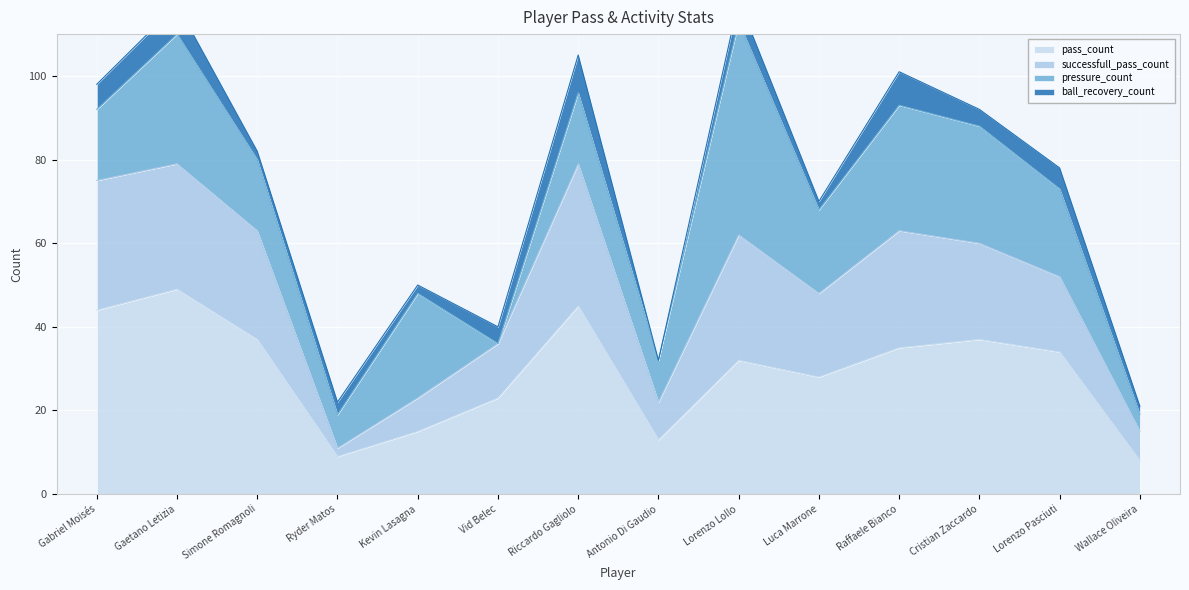

What is the minimum value for pass_count?

8